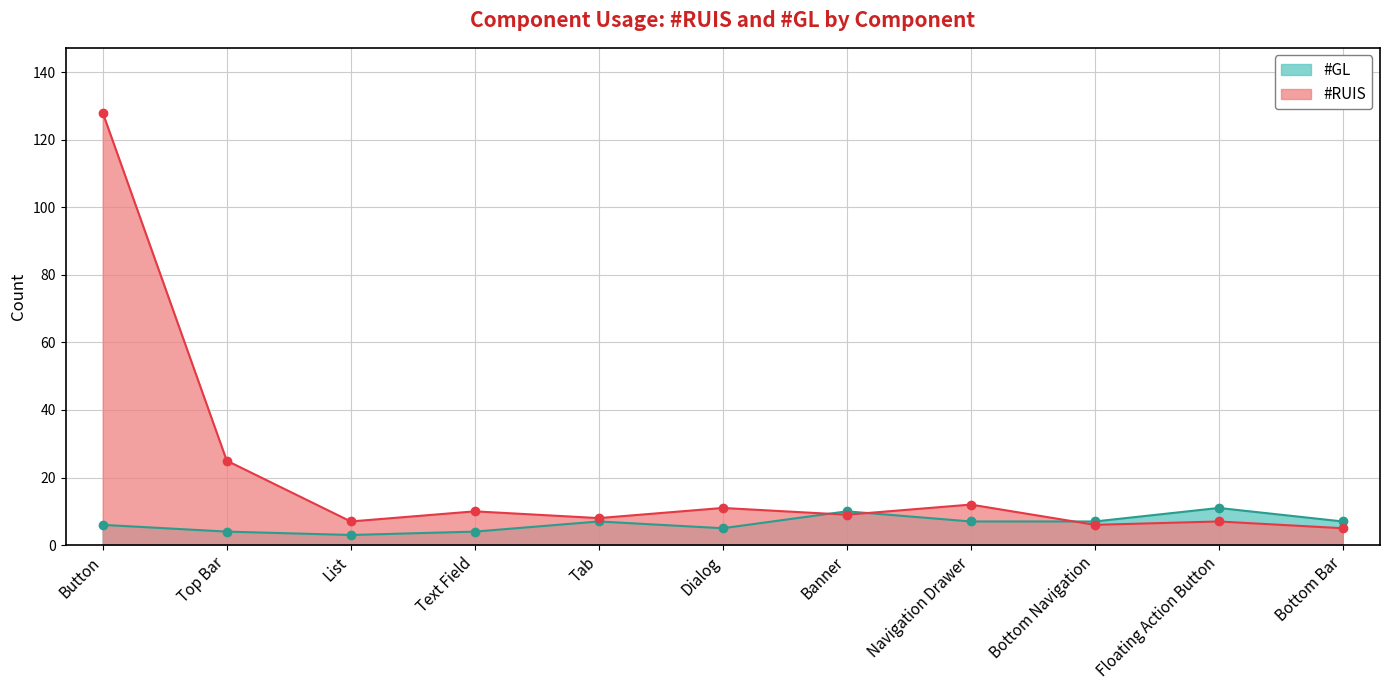

How many data points in #RUIS are less than 9?

5